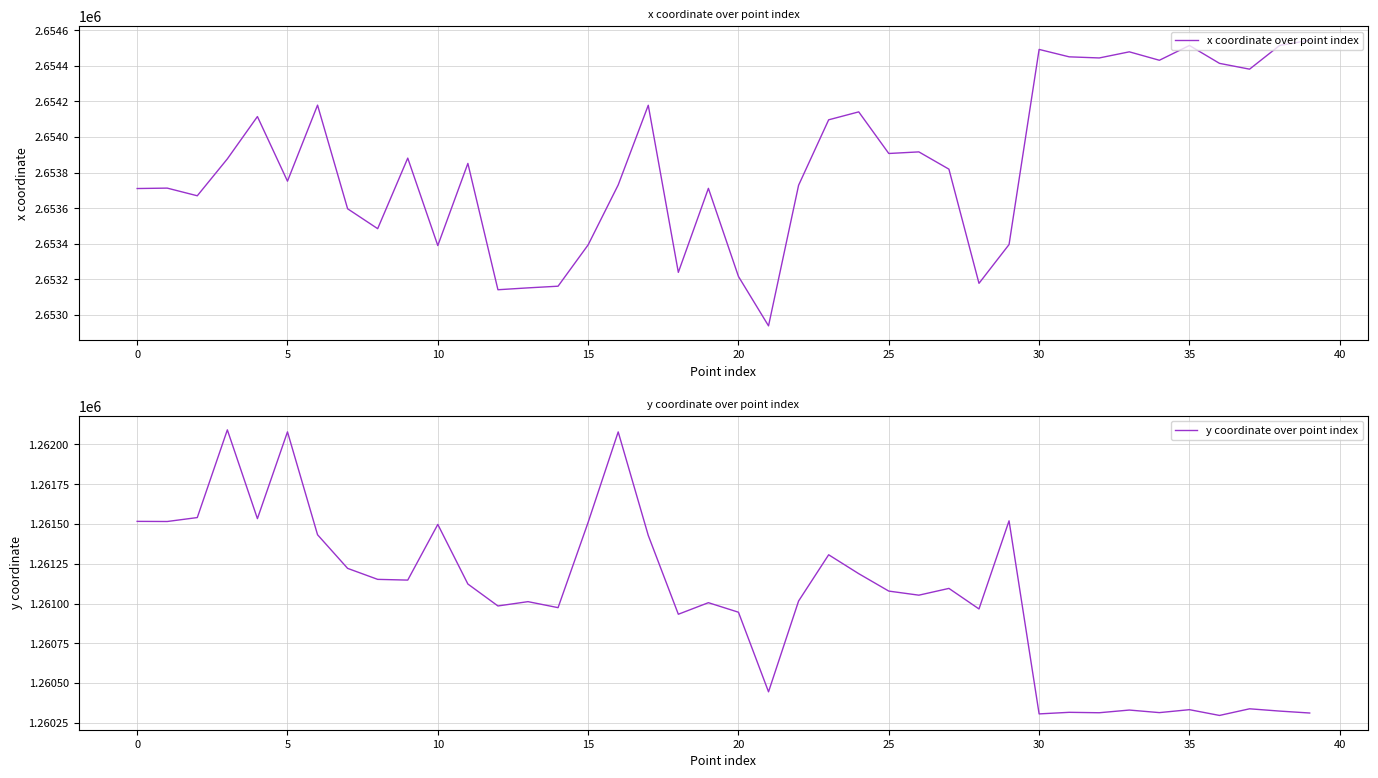

Which series has the largest total across all categories?

x coordinate over point index